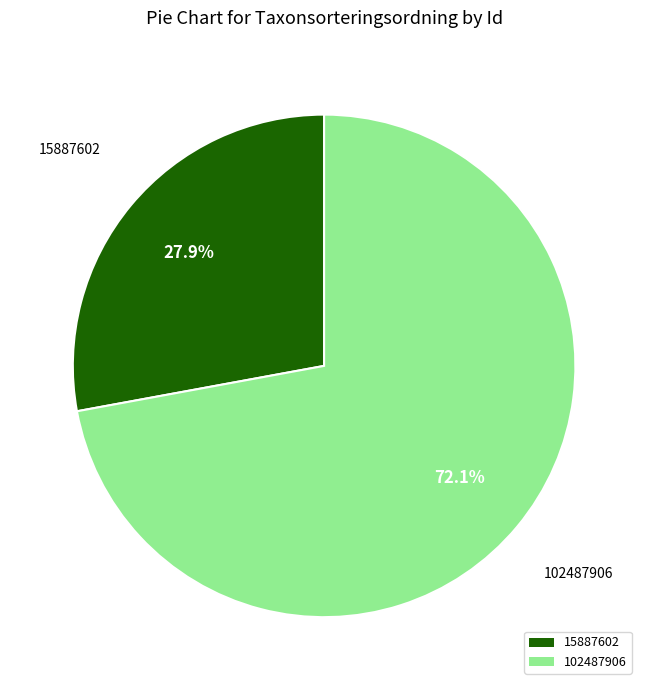

How many slices are in this pie chart?

2